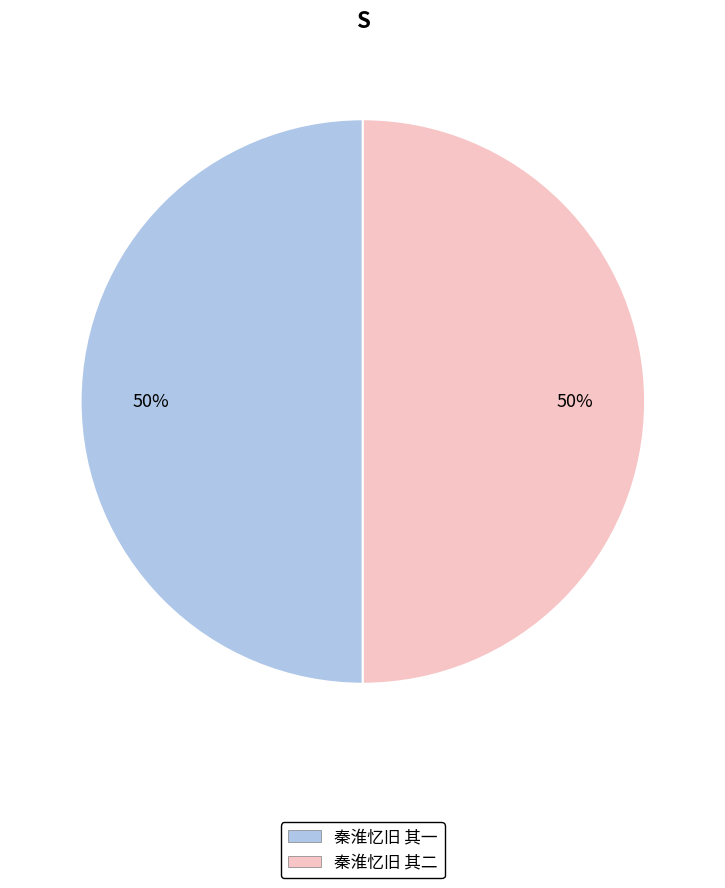

What is the ratio of the value at 秦淮忆旧 其一 to the value at 秦淮忆旧 其二?

1.0